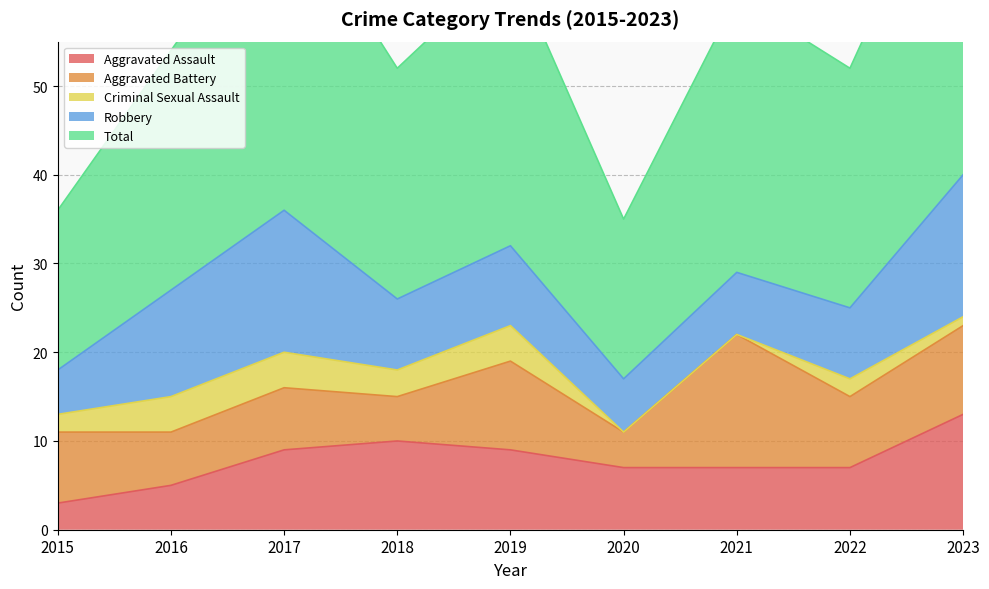

Reading left to right, transcribe all the data shown in this chart.

Aggravated Assault: 2015=3	2016=5	2017=9	2018=10	2019=9	2020=7	2021=7	2022=7	2023=13
Aggravated Battery: 2015=8	2016=6	2017=7	2018=5	2019=10	2020=4	2021=15	2022=8	2023=10
Criminal Sexual Assault: 2015=2	2016=4	2017=4	2018=3	2019=4	2020=0	2021=0	2022=2	2023=1
Robbery: 2015=5	2016=12	2017=16	2018=8	2019=9	2020=6	2021=7	2022=8	2023=16
Total: 2015=18	2016=27	2017=36	2018=26	2019=32	2020=18	2021=31	2022=27	2023=40